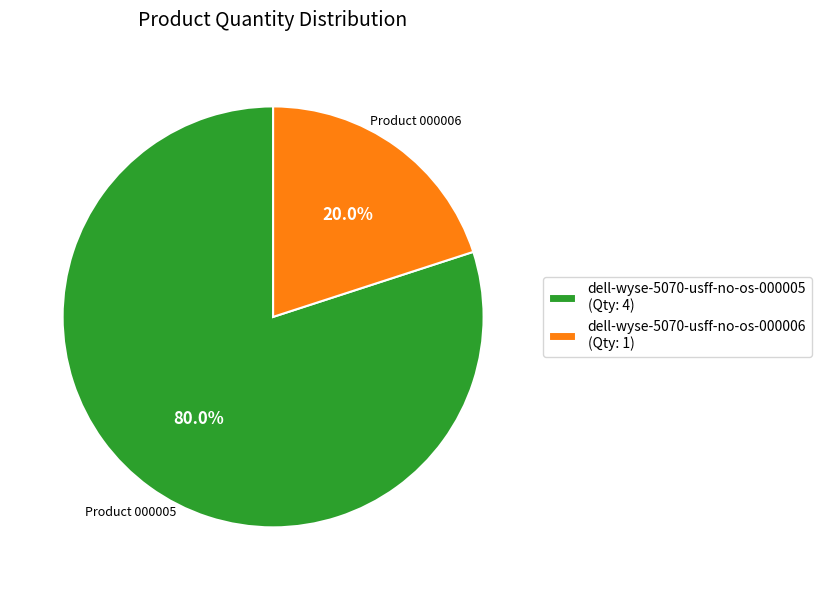

Is it true that dell-wyse-5070-usff-no-os-000006 is 11% of the pie?

False